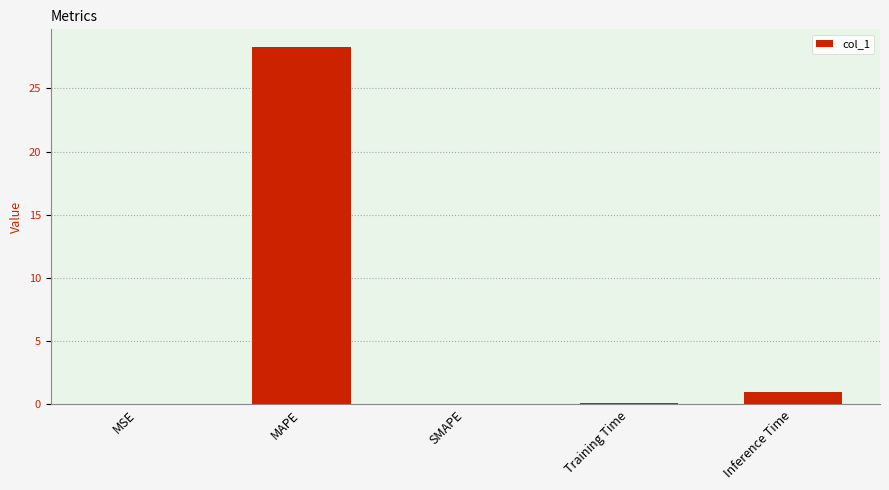

The chart shows a value of 28.3 at MAPE. True or false?

True